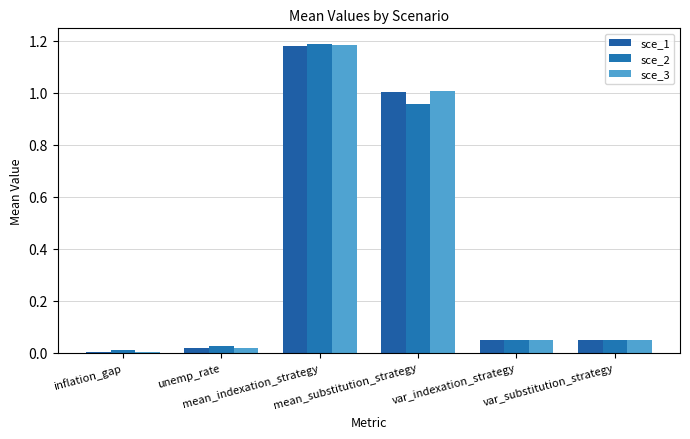

Is the value of sce_1 at mean_indexation_strategy greater than the value of sce_2 at unemp_rate?

Yes